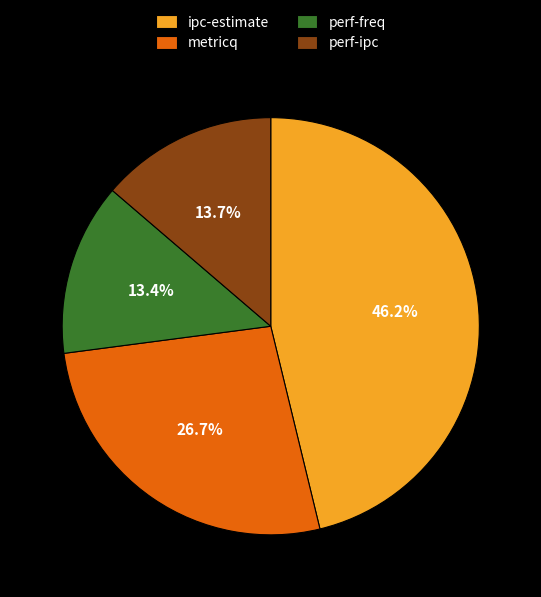

How many slices are in this pie chart?

4